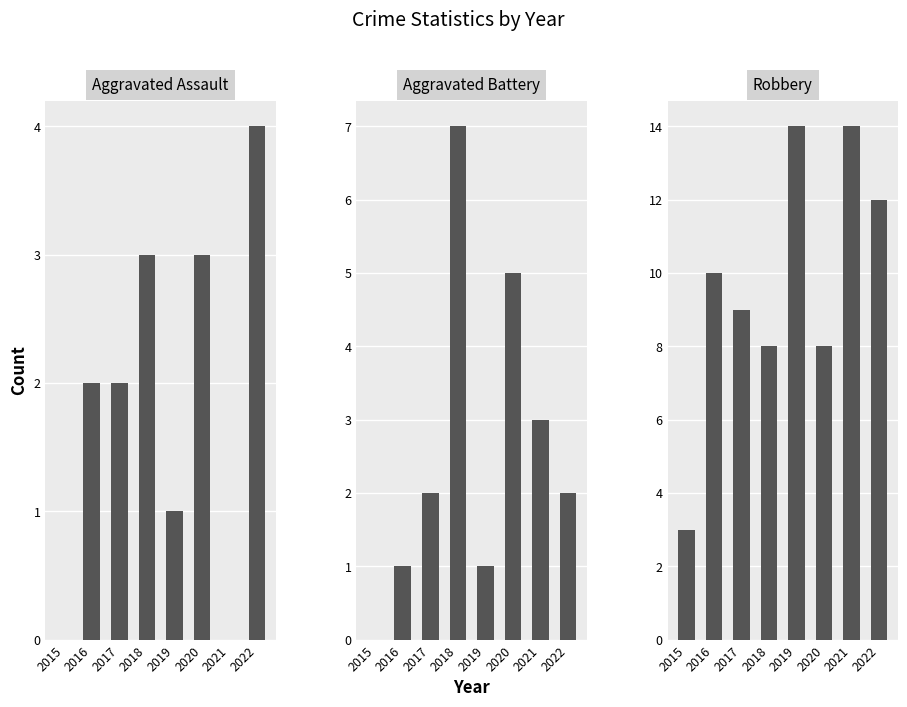

Count the number of data series in this chart.

3